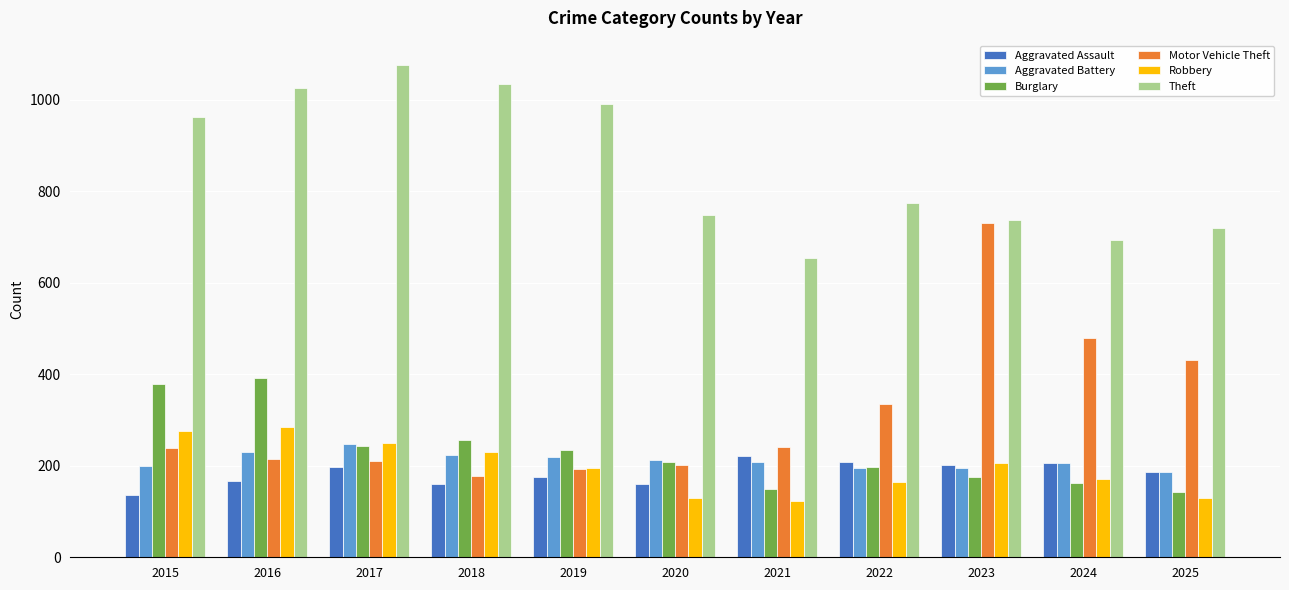

What is the difference between the Aggravated Battery values at 2023 and 2017?

53